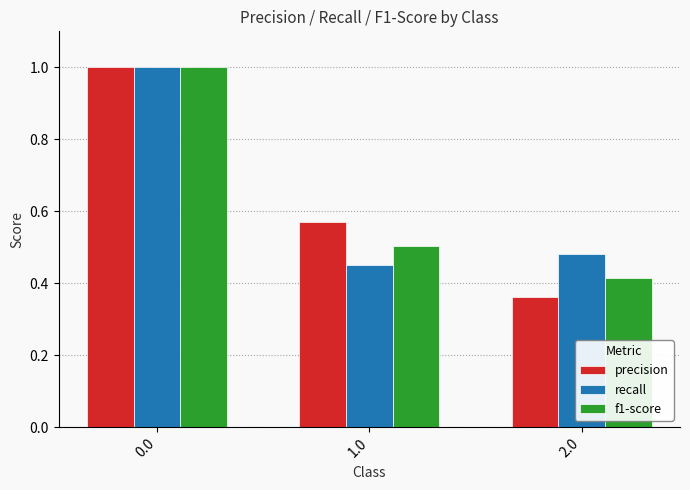

Which category has the lowest value in the recall series?

1.0